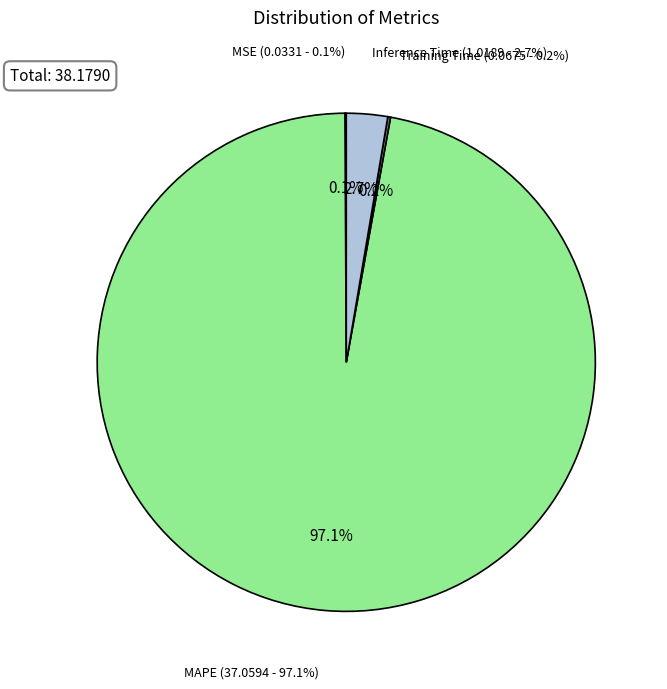

To the nearest percent, what is the average slice percentage?

25%